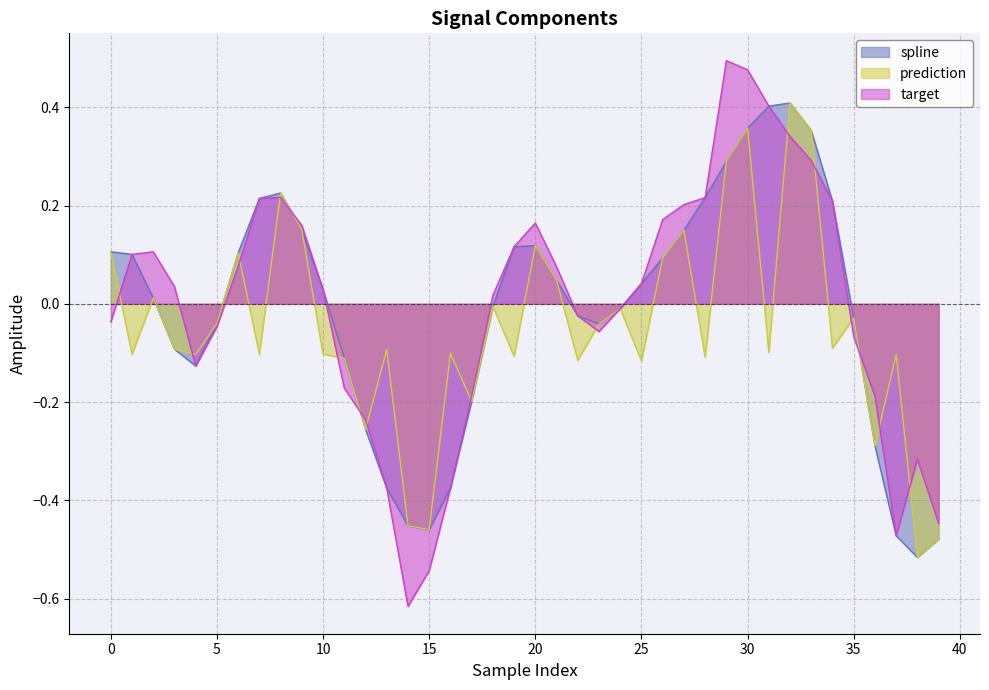

How many values in the target series exceed 0?

22